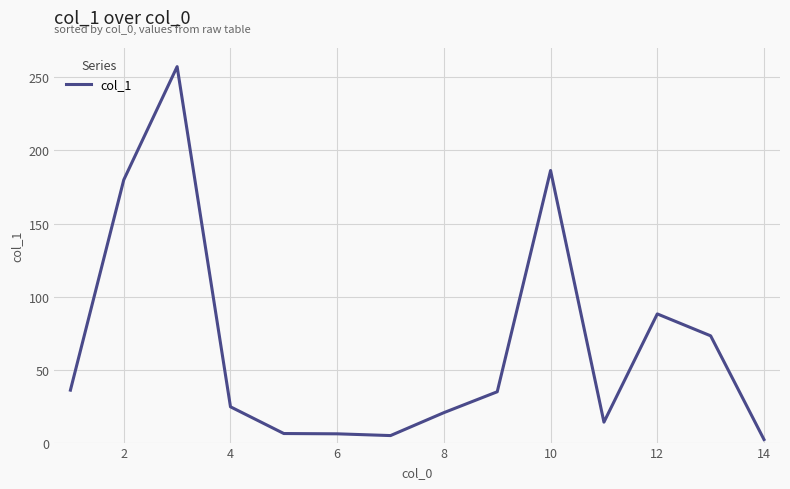

What is the greatest value displayed?

257.4